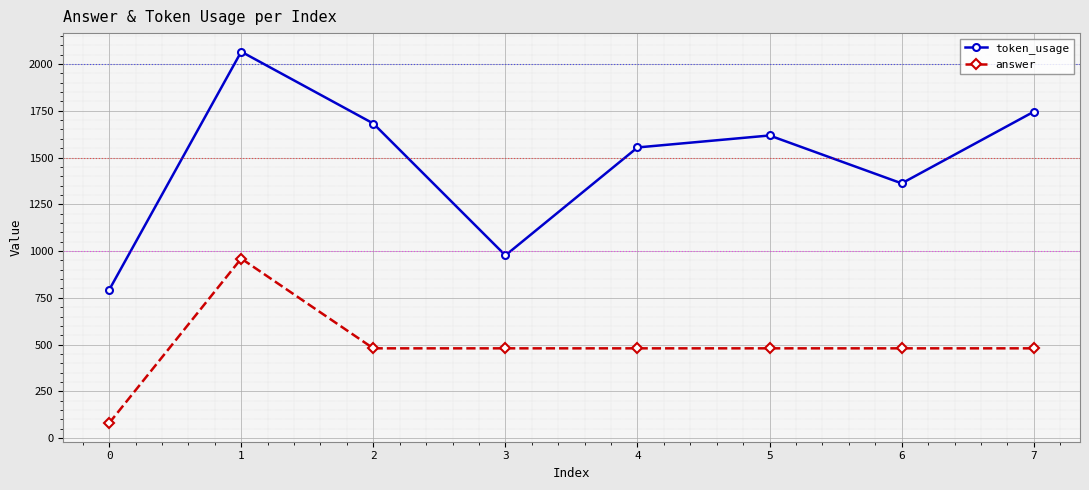

Is this an area chart (filled region under the line)?

No